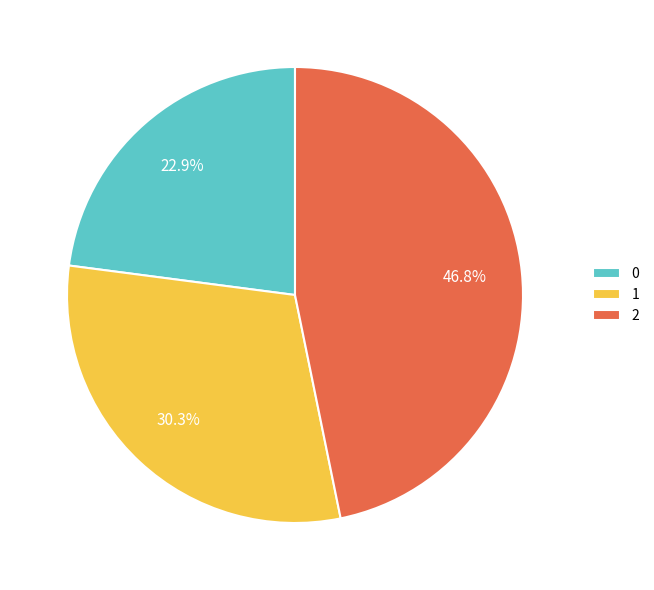

Which has a higher value, 2 or 0?

2